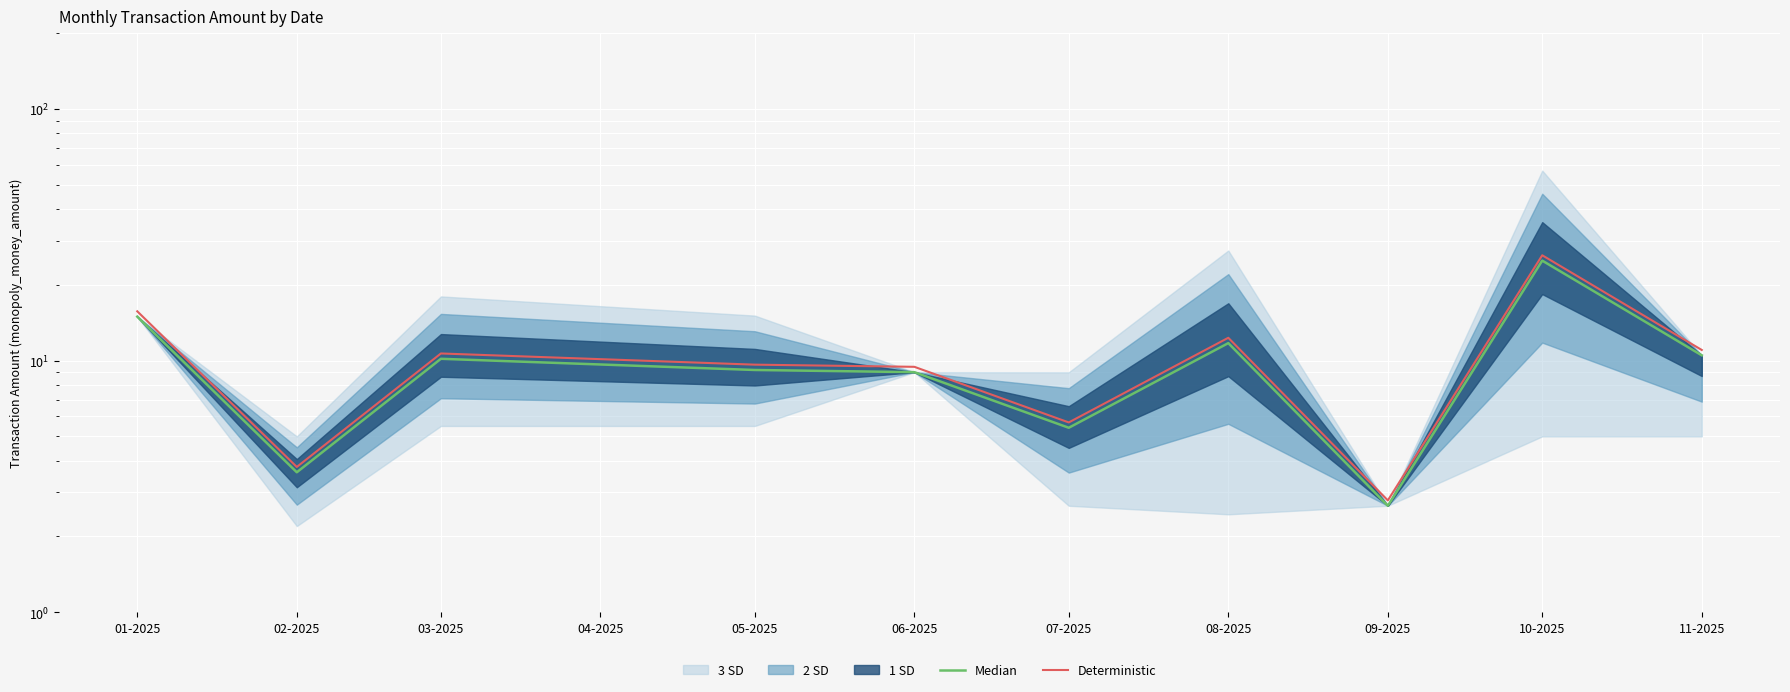

What is the highest value of the Deterministic series?

26.2